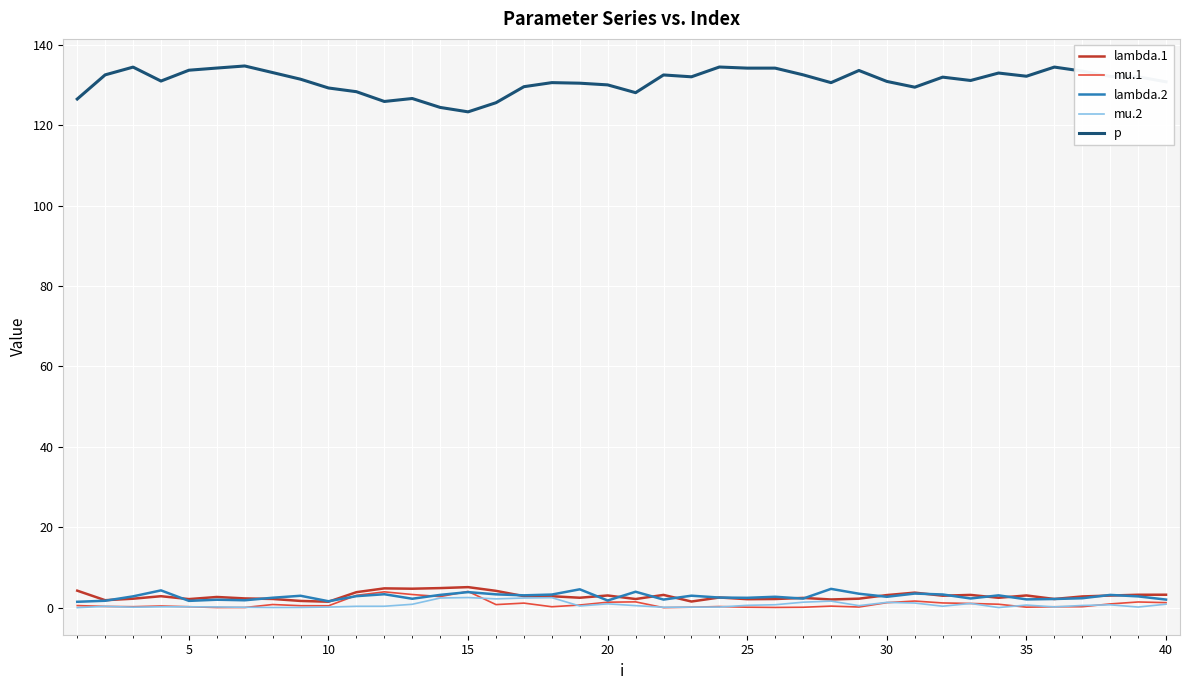

Which series has the widest spread of values?

p